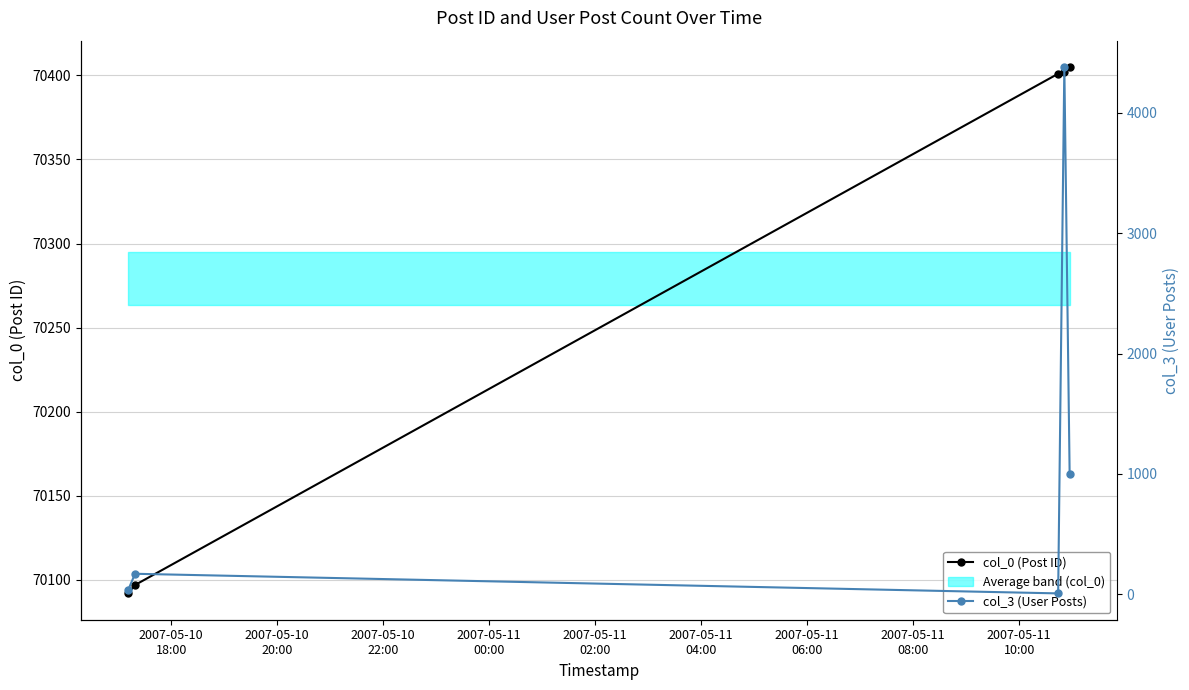

True or false: col_0 (Post ID) and col_3 (User Posts) cross at least once.

False